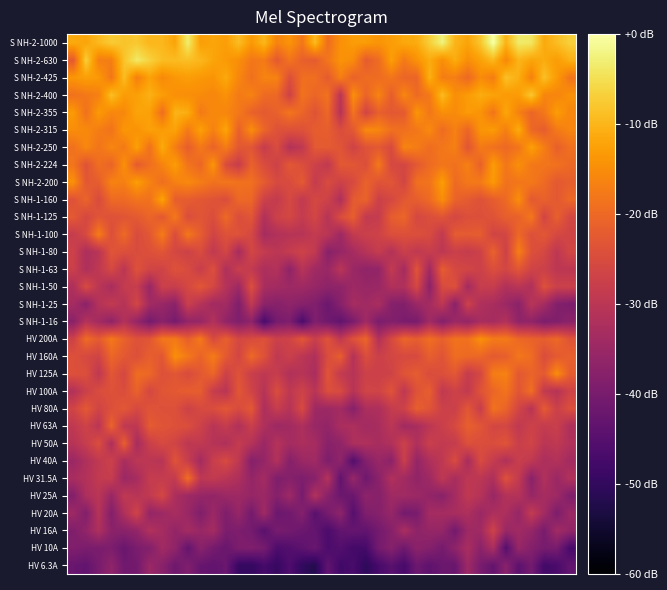

Which series has the widest spread of values?

HV 31.5A